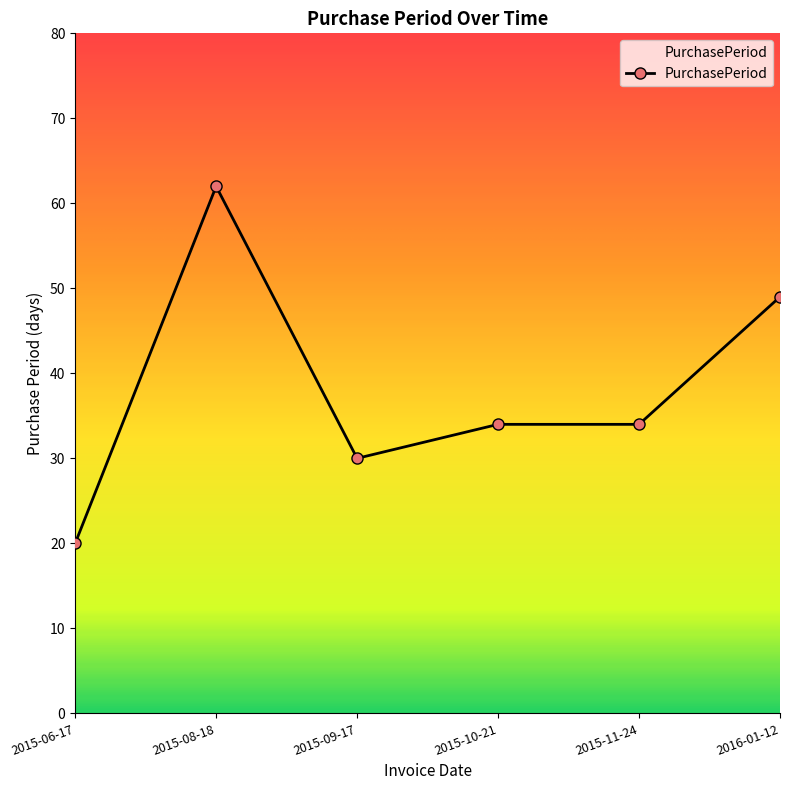

What is the change in value from 2015-08-18 to 2015-11-24?

-28